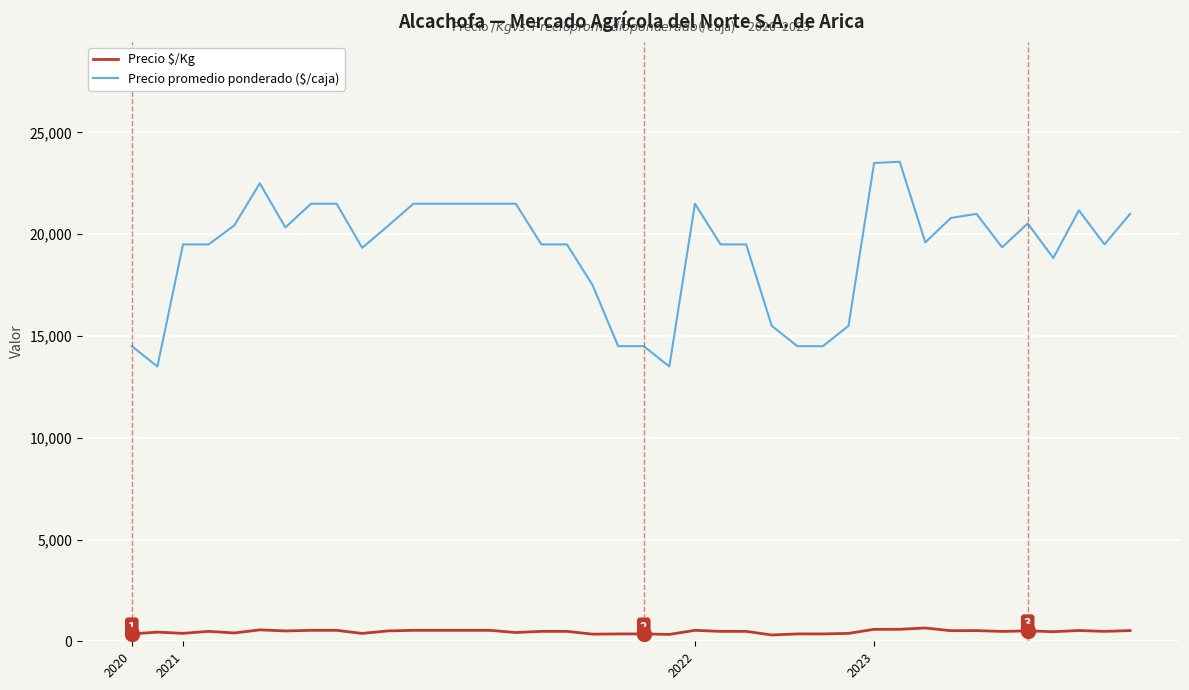

What is the maximum value shown in the chart?

23562